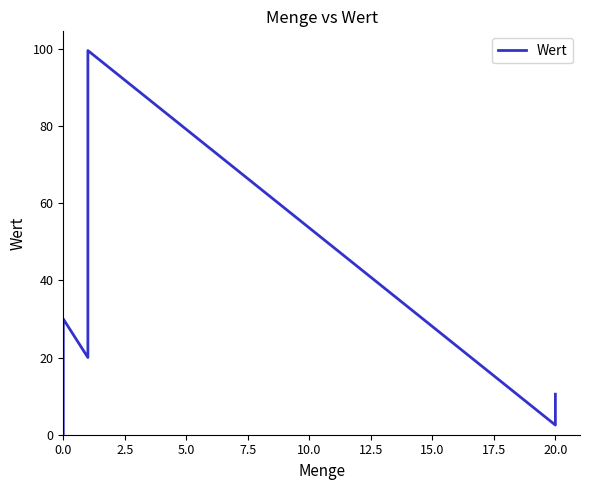

Reading right to left, extract all data points from this chart.

10.5	2.5	99.5	20.0	30.0	10.0	0.0	0.0